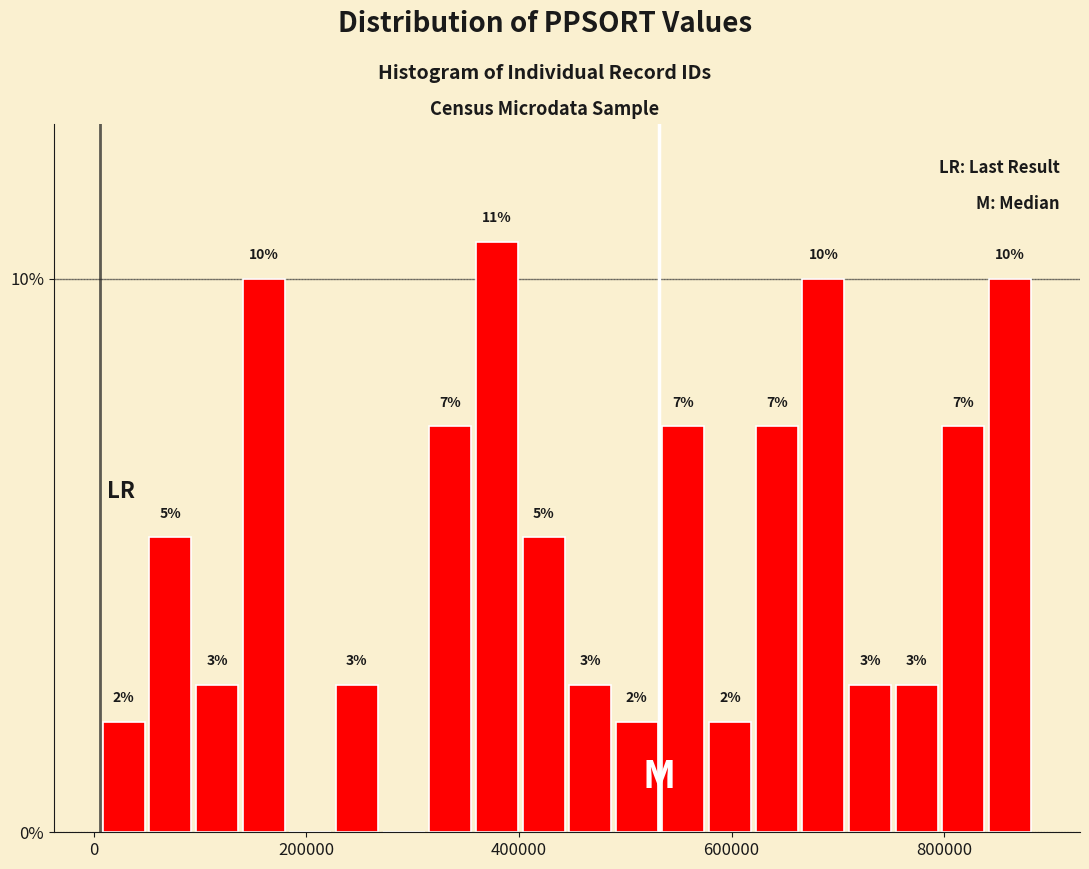

Around what value on the x-axis is the tallest bar? Give the approximate position of its centre, as read against the axis.

380000